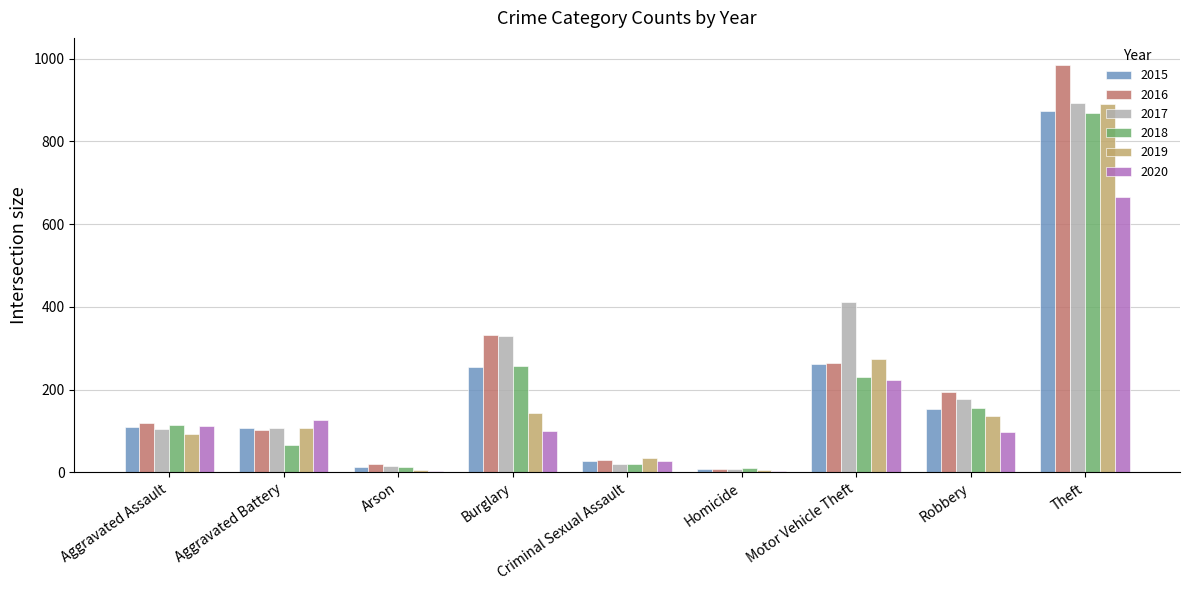

What is the difference between the 2016 values at Theft and Robbery?

790